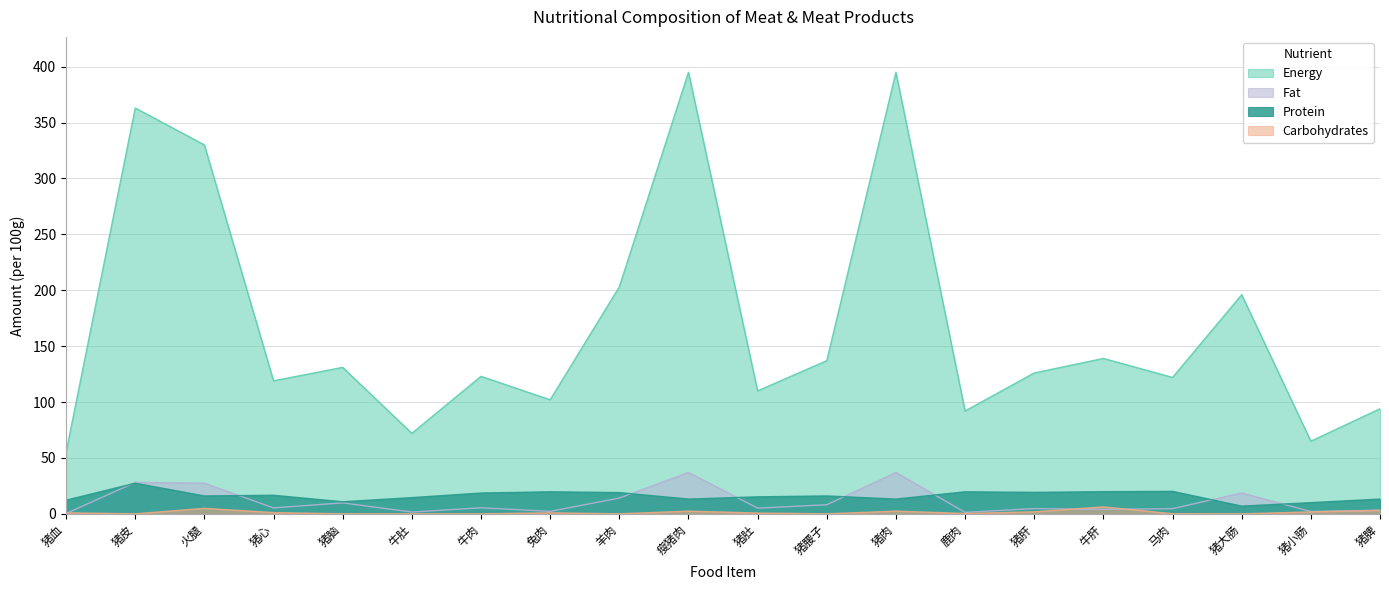

Which series has the largest total across all categories?

Energy